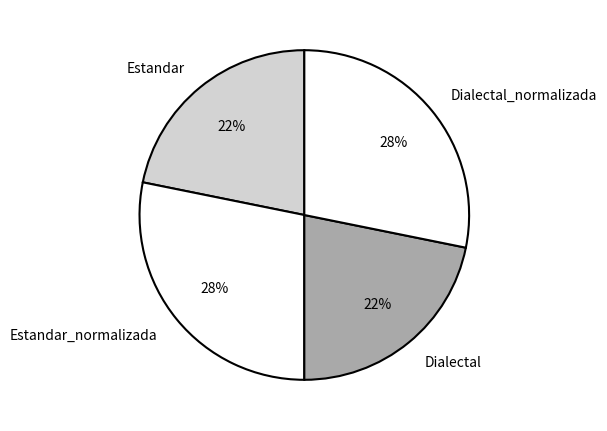

To the nearest percent, what percentage of the pie is Estandar?

22%